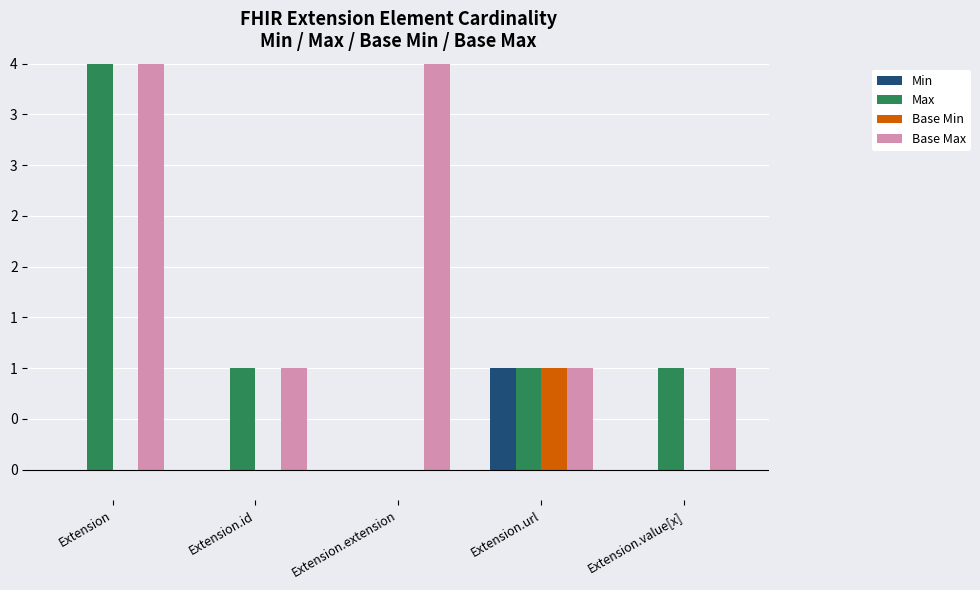

Is it true that Base Max equals 1 at Extension.value[x]?

False